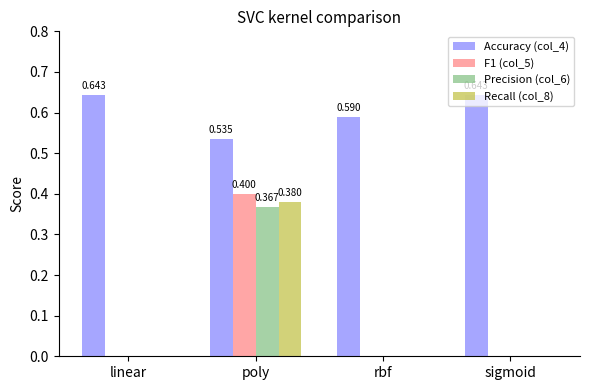

Is it true that Accuracy (col_4) equals 0.2 at linear?

False